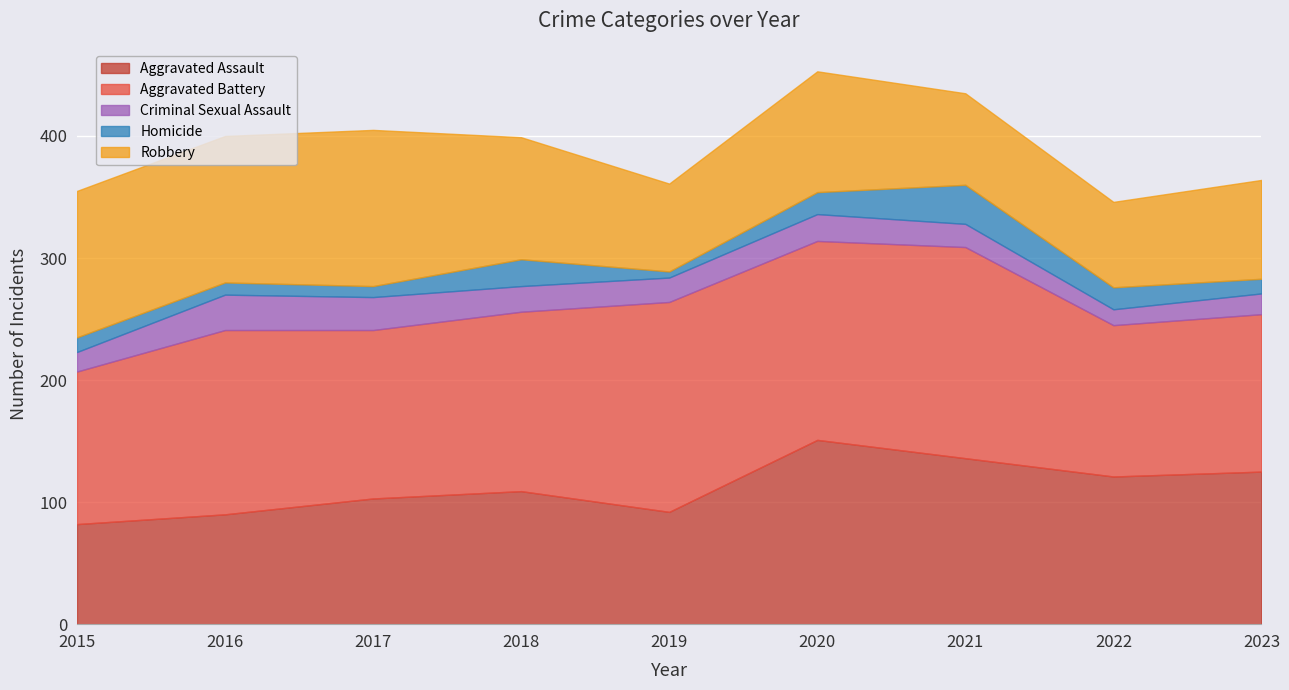

Reading left to right, list all the values displayed in this chart.

Aggravated Assault: 82	90	103	109	92	151	136	121	125
Aggravated Battery: 125	151	138	147	172	163	173	124	129
Criminal Sexual Assault: 16	29	27	21	20	22	19	13	17
Homicide: 12	10	9	22	5	18	32	18	12
Robbery: 120	120	128	100	72	99	75	70	81